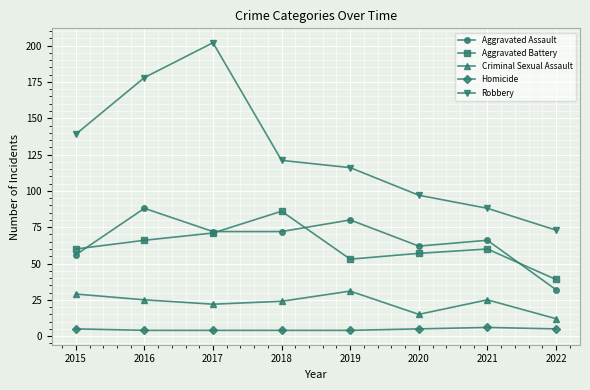

Which category has the lowest value in the Aggravated Battery series?

2022